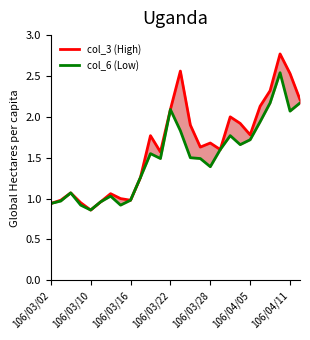

The value of col_3 (High) at 10 is 1.8. True or false?

True